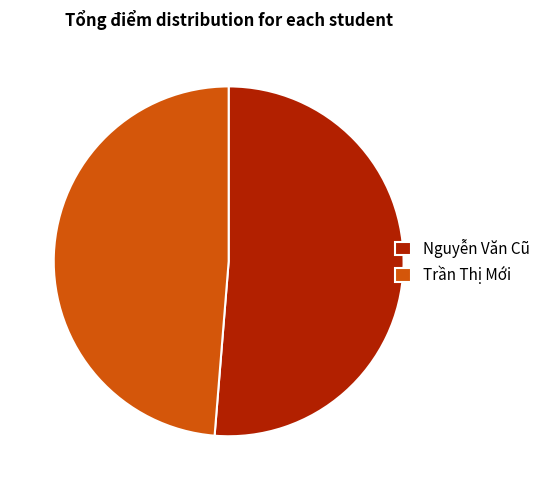

Is Trần Thị Mới the majority of the pie?

No